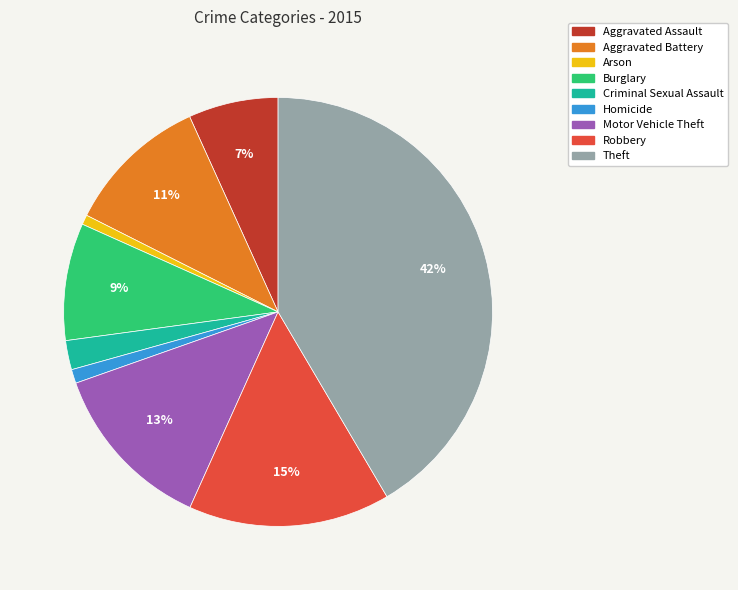

Which has a higher value, Criminal Sexual Assault or Aggravated Battery?

Aggravated Battery